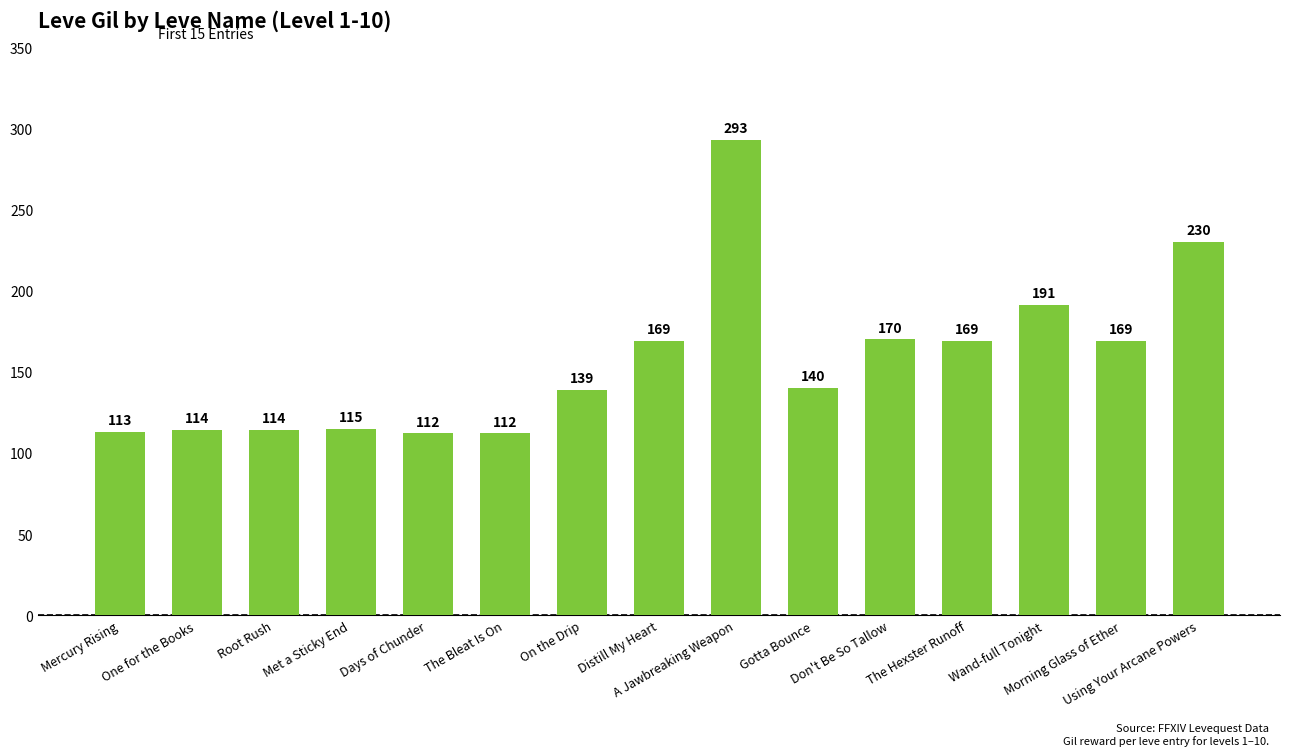

Reading right to left, list all the values displayed in this chart.

Using Your Arcane Powers=230	Morning Glass of Ether=169	Wand-full Tonight=191	The Hexster Runoff=169	Don't Be So Tallow=170	Gotta Bounce=140	A Jawbreaking Weapon=293	Distill My Heart=169	On the Drip=139	The Bleat Is On=112	Days of Chunder=112	Met a Sticky End=115	Root Rush=114	One for the Books=114	Mercury Rising=113